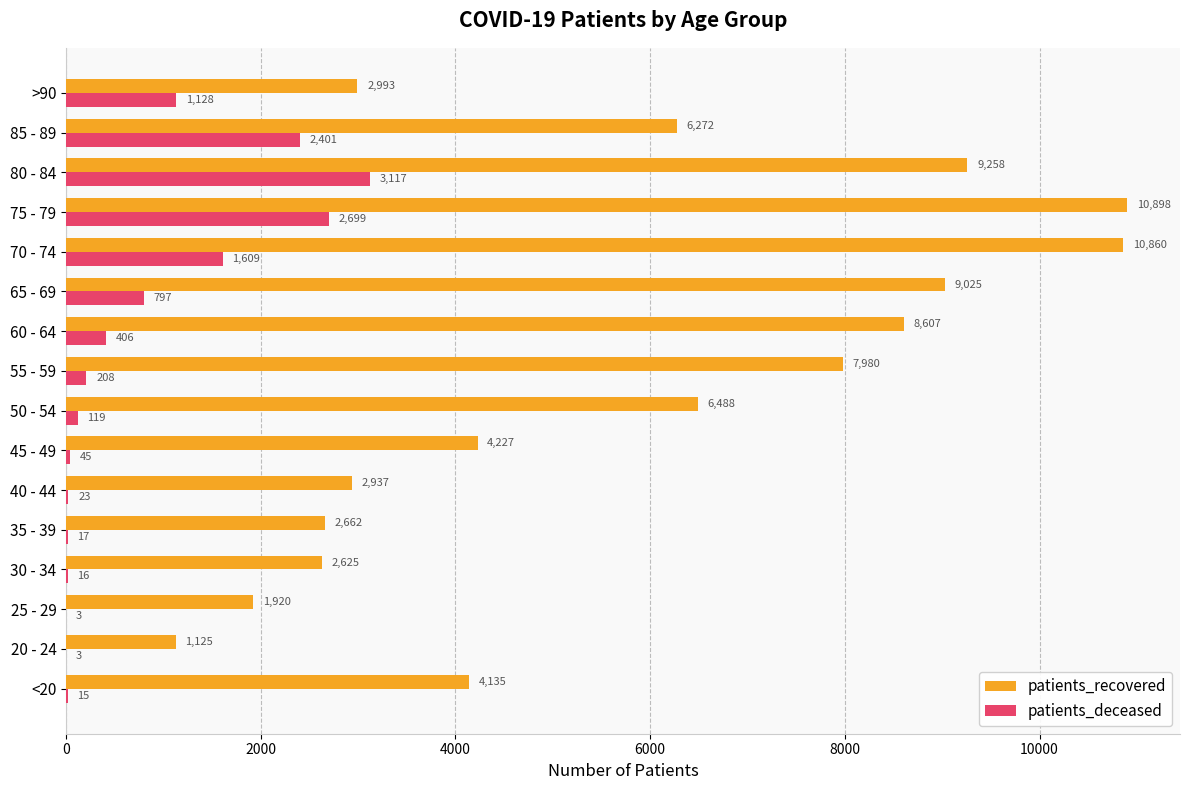

True or false: patients_recovered has a value of 2937 at 40 - 44.

True